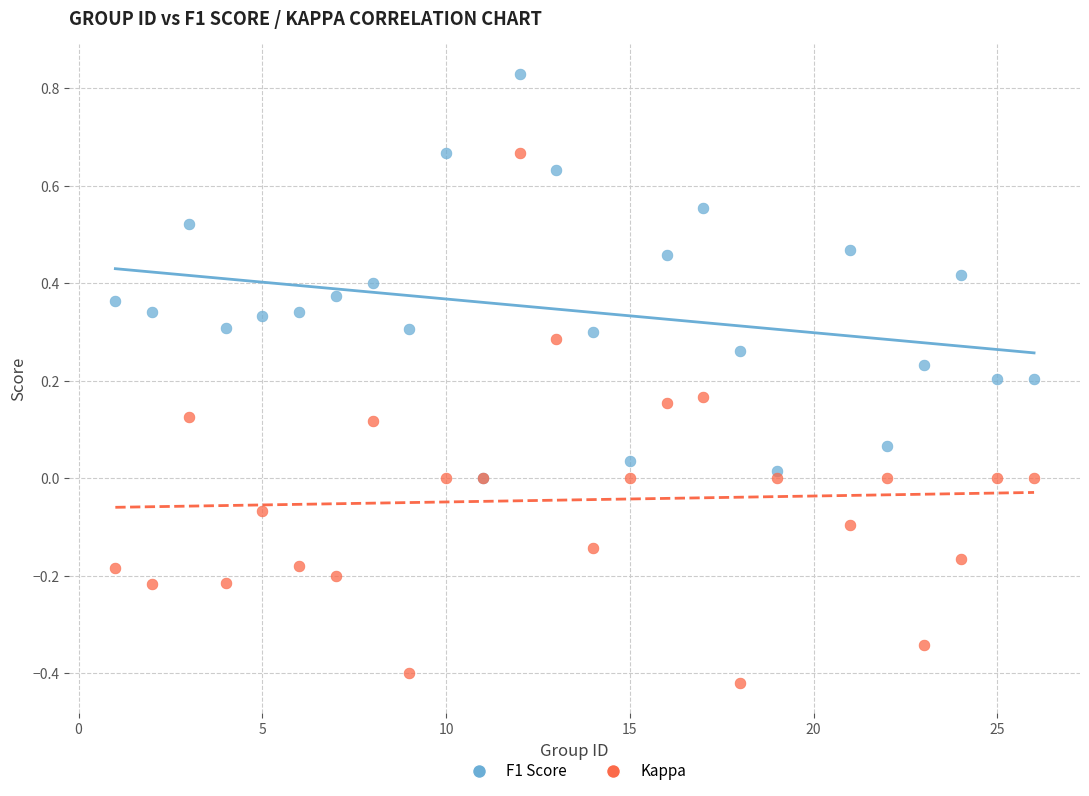

Which series reaches the maximum Y coordinate?

F1 Score